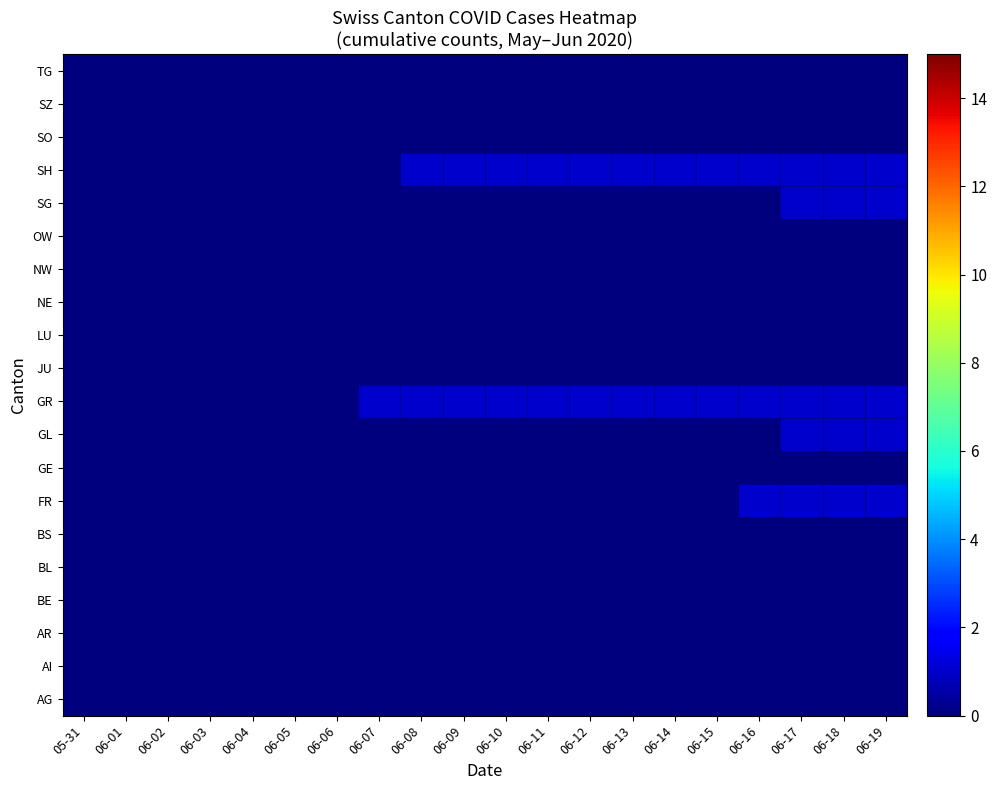

What is the maximum value shown in the chart?

1